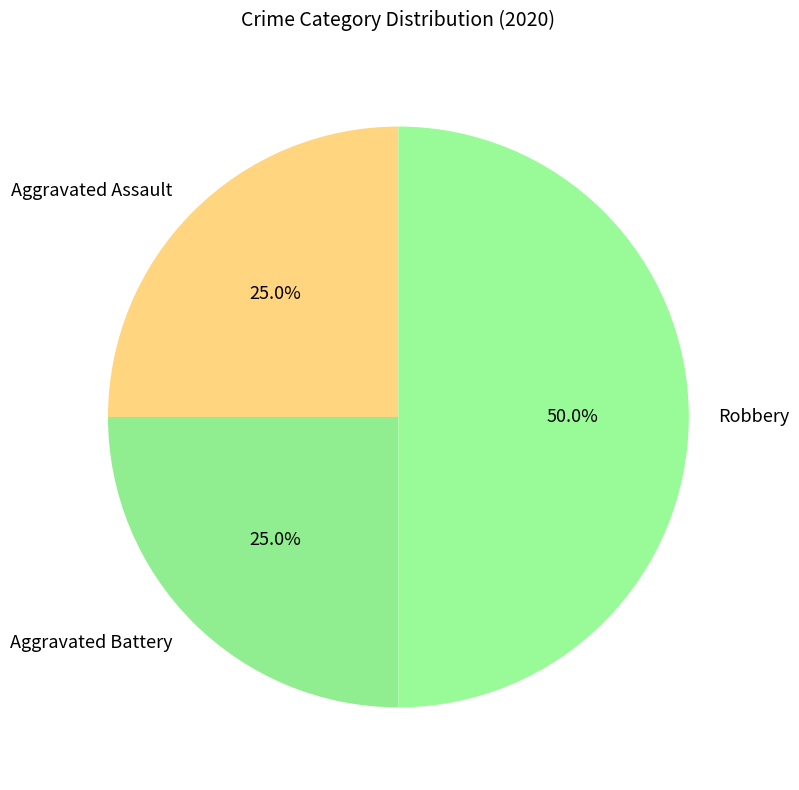

To the nearest percent, what is the difference between the Robbery and Aggravated Assault slice percentages?

25%